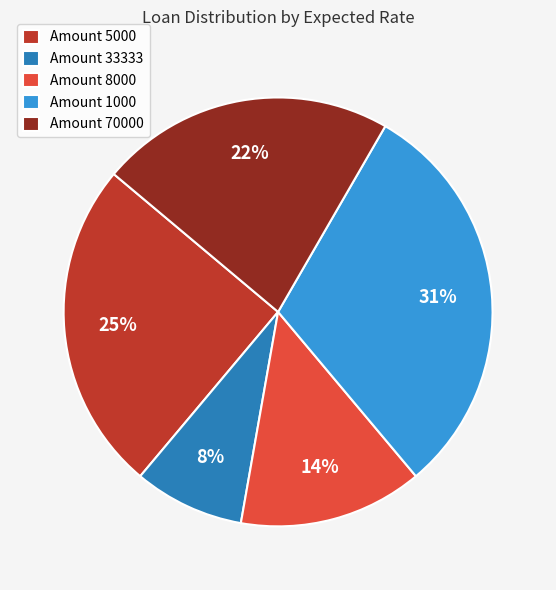

What is the ratio of the value at Amount 1000 to the value at Amount 5000?

1.2